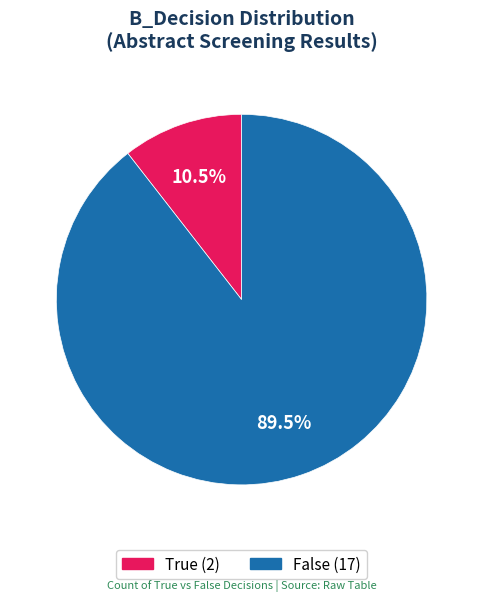

To the nearest percent, what is the difference between the largest and smallest slice percentages?

79%